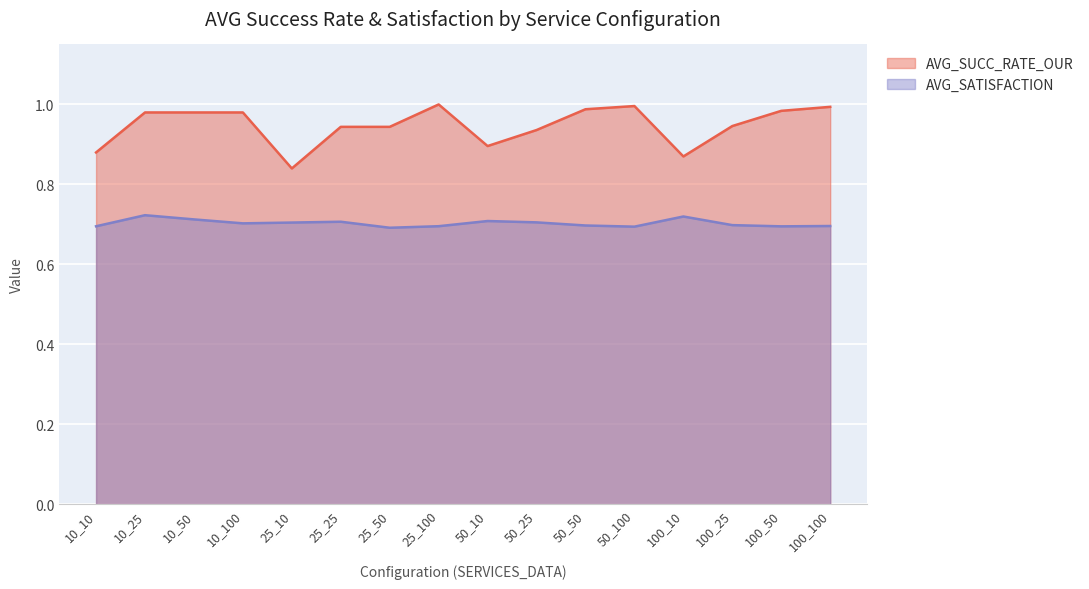

What is the label of the 4th point from the left?

10_100